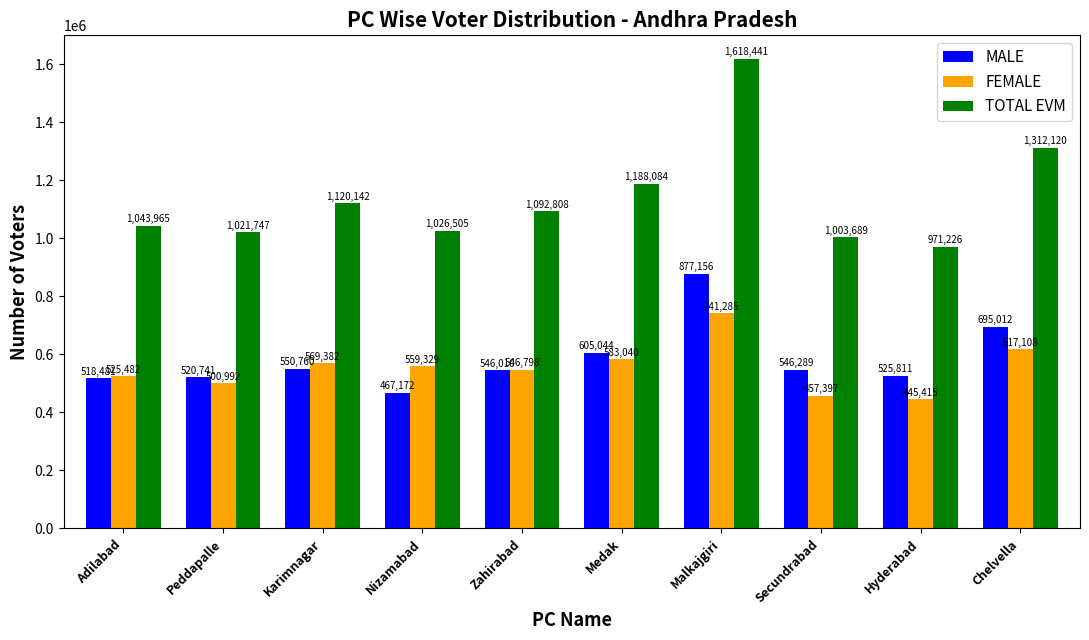

What is the spread (max minus min) of values at Secundrabad?

546292